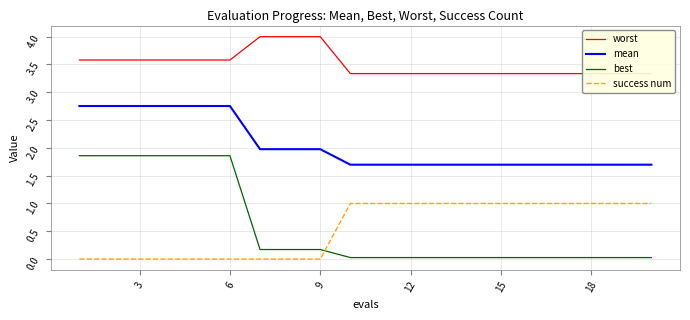

Is it true that success num equals 1.0 at 18?

True